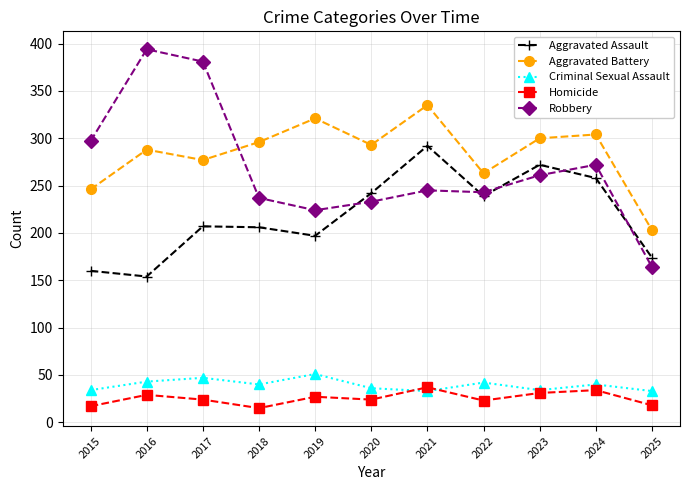

True or false: Aggravated Assault has a value of 207 at 2017.

True